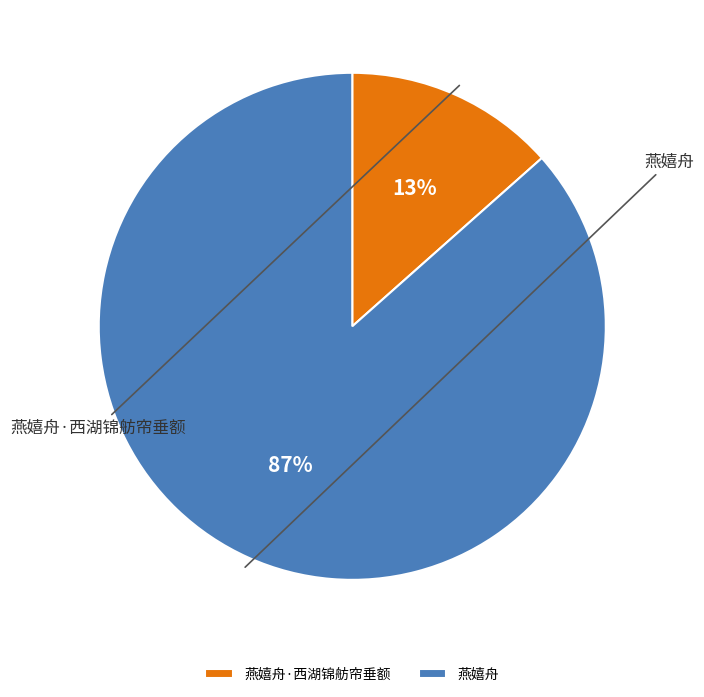

What percentage is the 燕嬉舟 slice, to the nearest percent?

87%